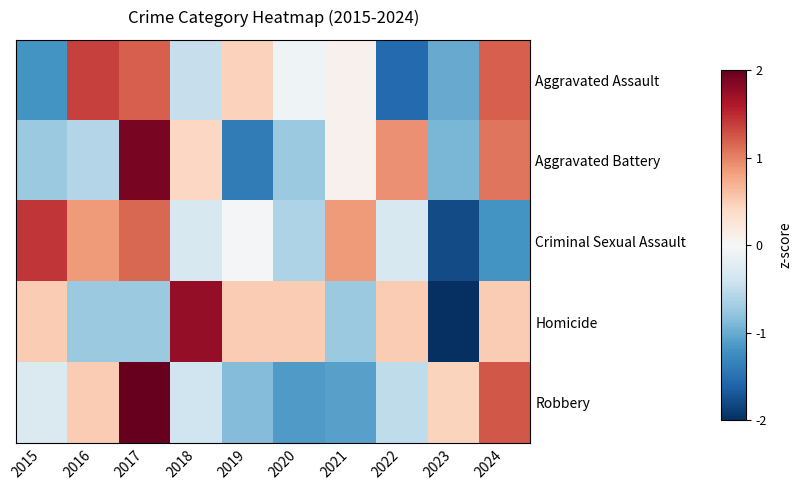

Which series has the largest range (max minus min)?

Homicide